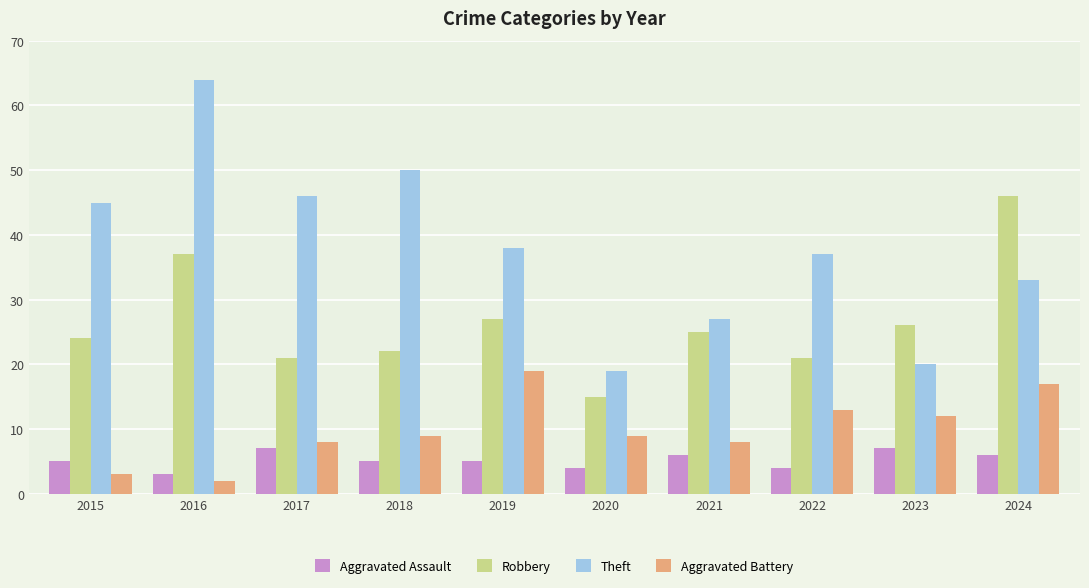

At which category is the sum across all series the highest?

2016